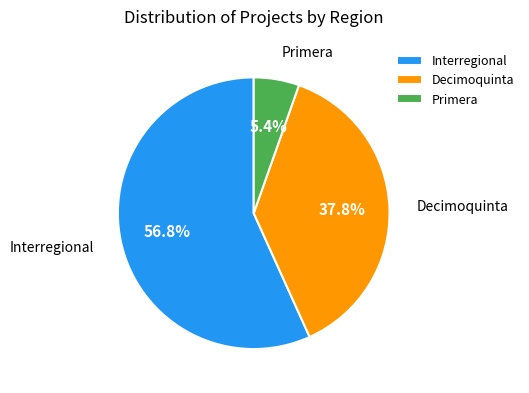

To the nearest percent, what is the difference between the largest and smallest slice percentages?

51%